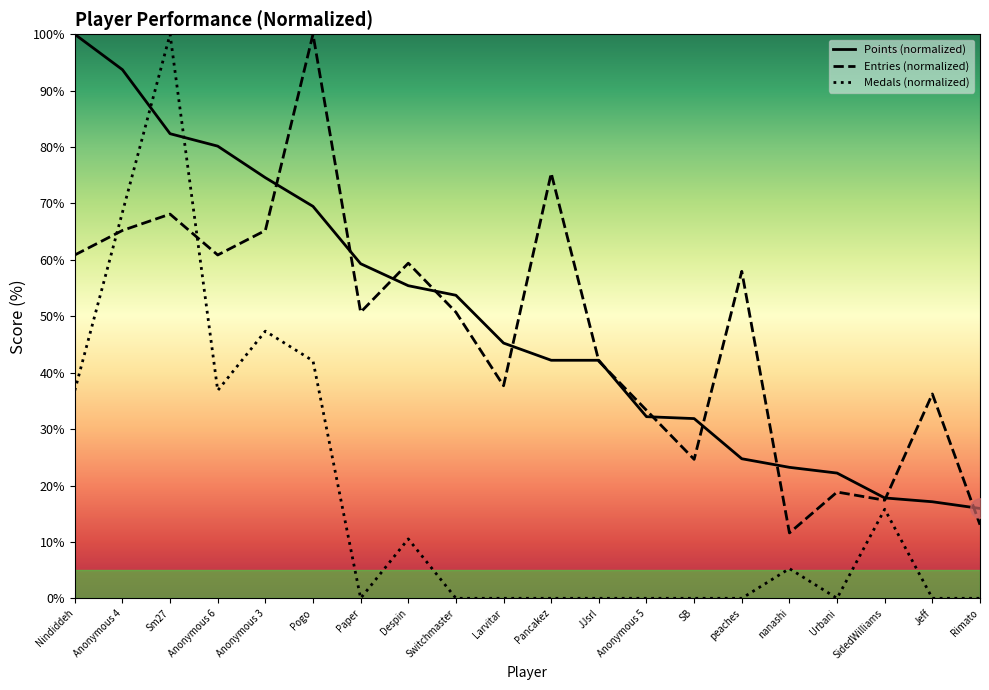

How many lines are shown in the chart?

3